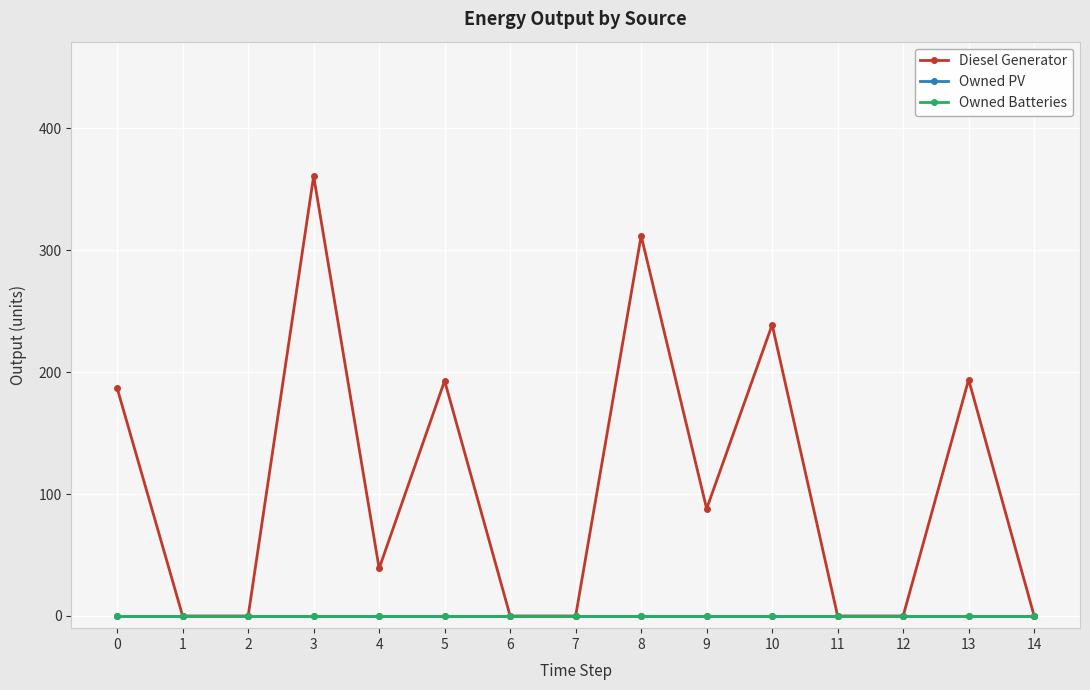

Does the chart have visible grid lines?

Yes